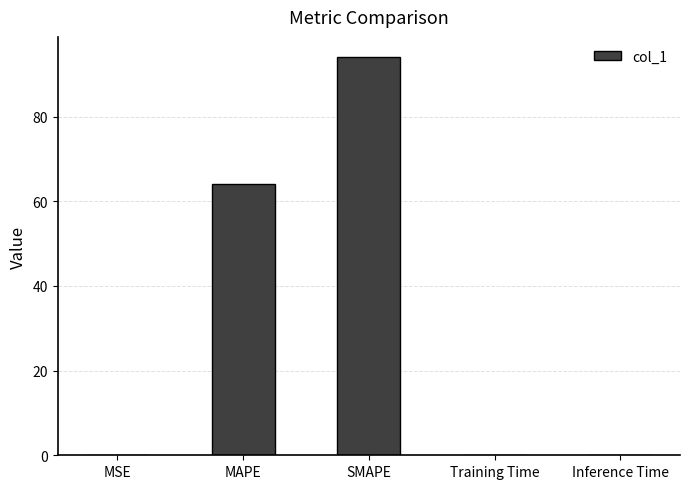

Is it true that the value at SMAPE is 42.9?

False